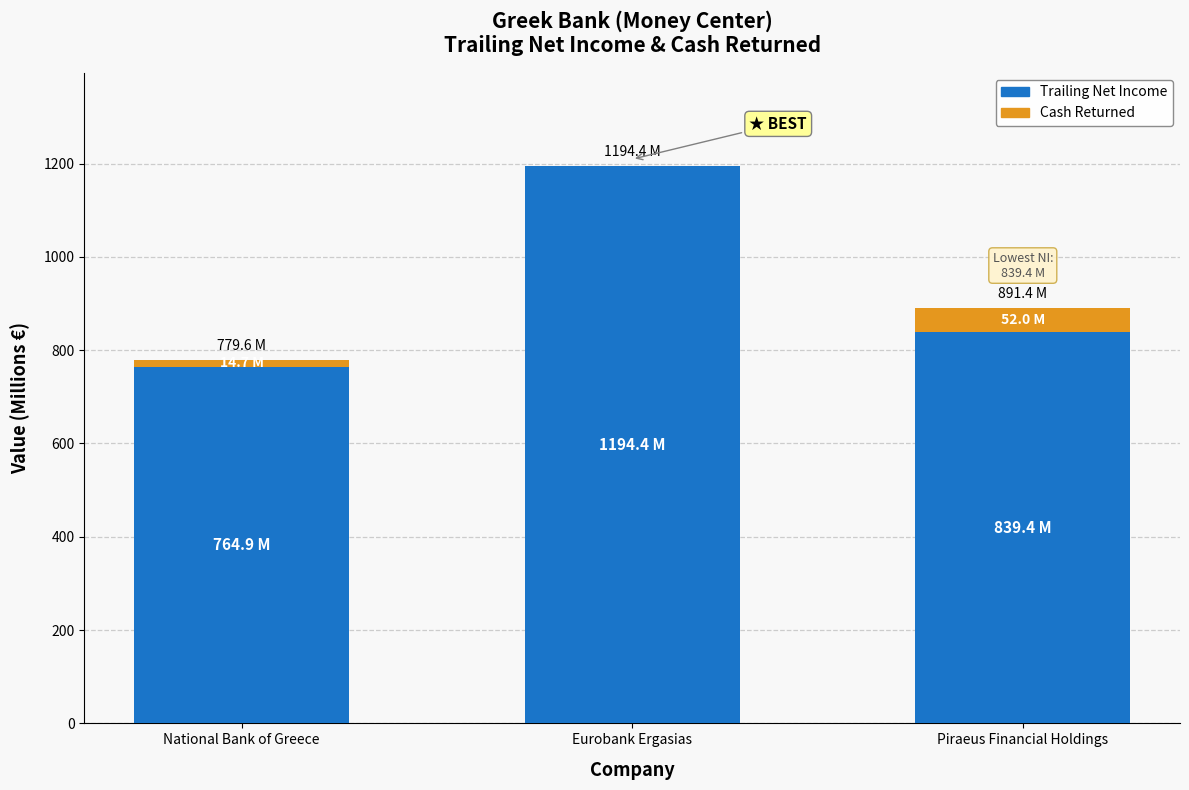

What is the average value of the Trailing Net Income series?

932.9